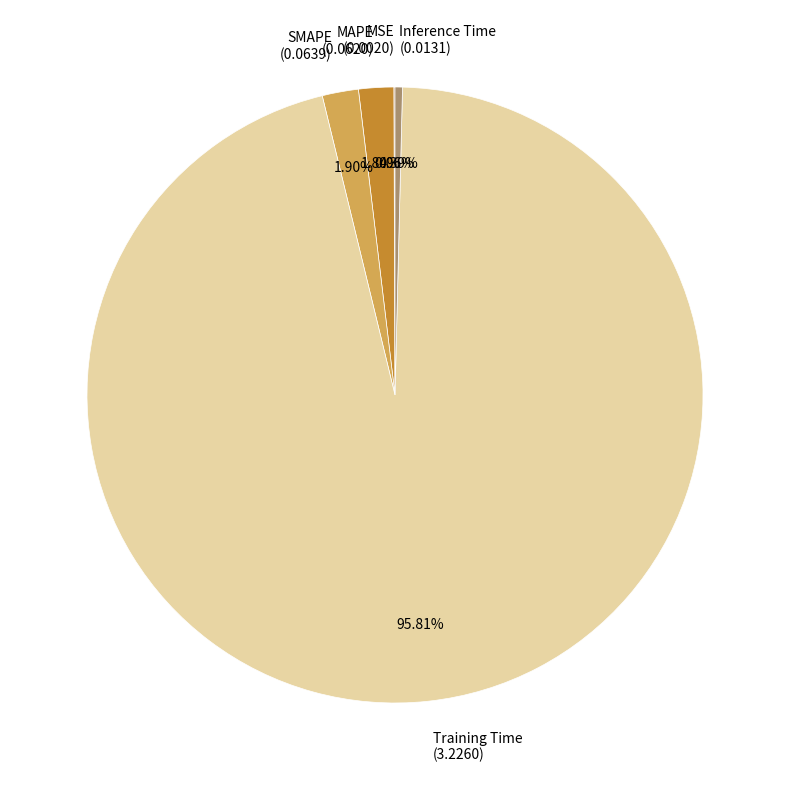

Which has a higher value, MAPE or Inference Time?

MAPE